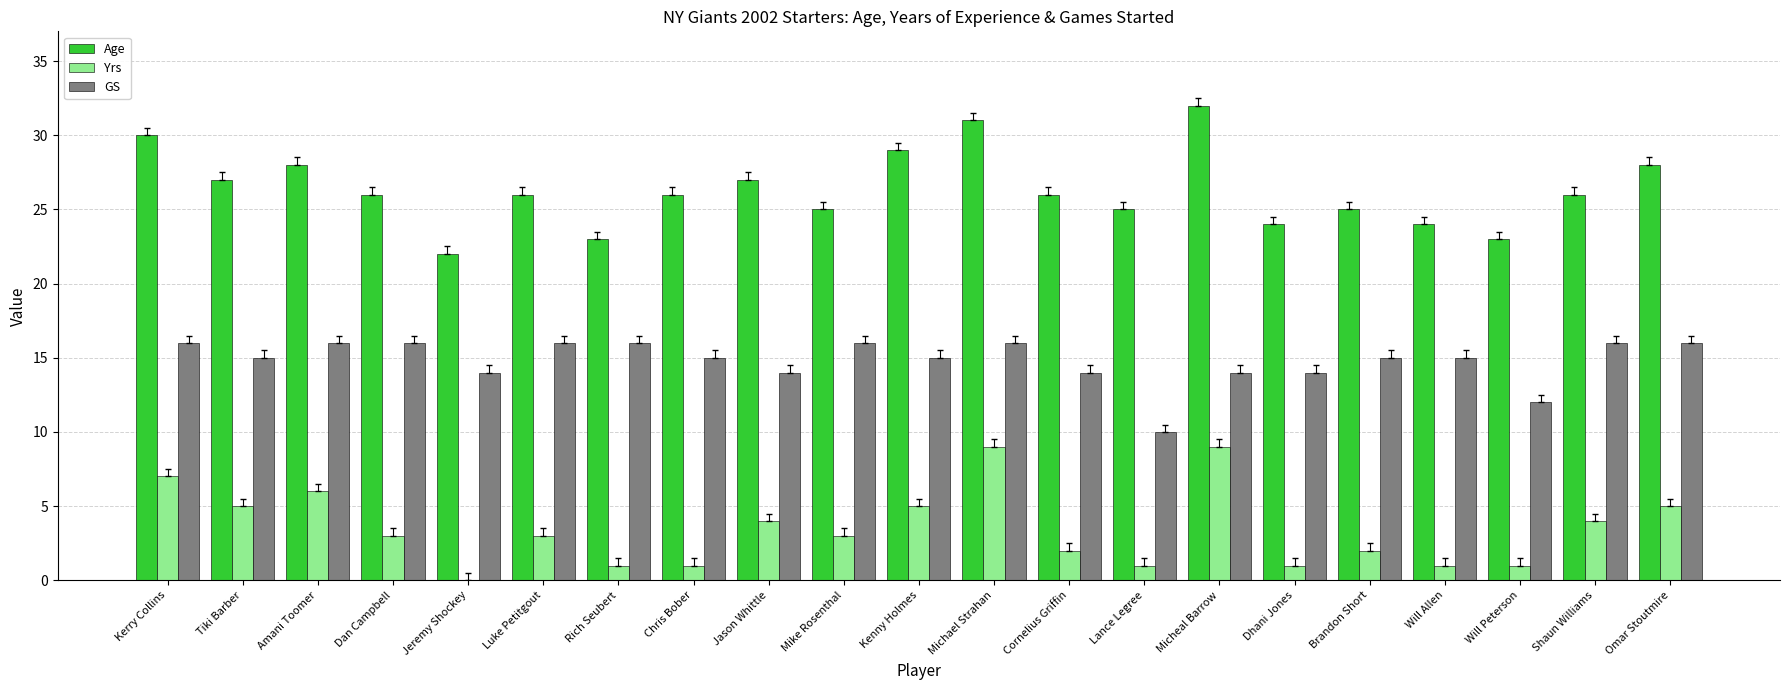

Between Luke Petitgout and Rich Seubert, which series saw the biggest shift?

Age